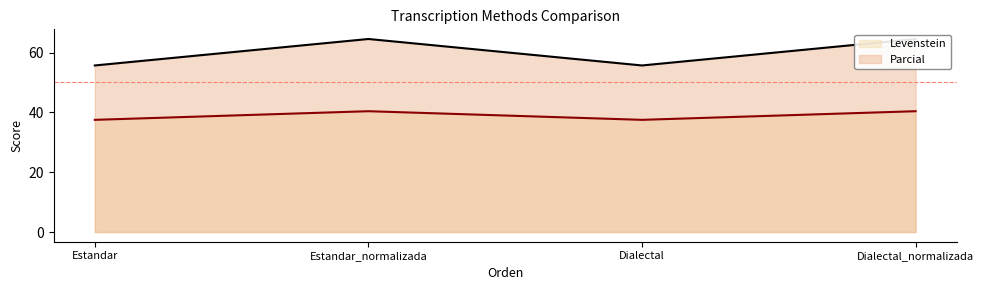

The value of Parcial at Estandar_normalizada is 114.9. True or false?

False